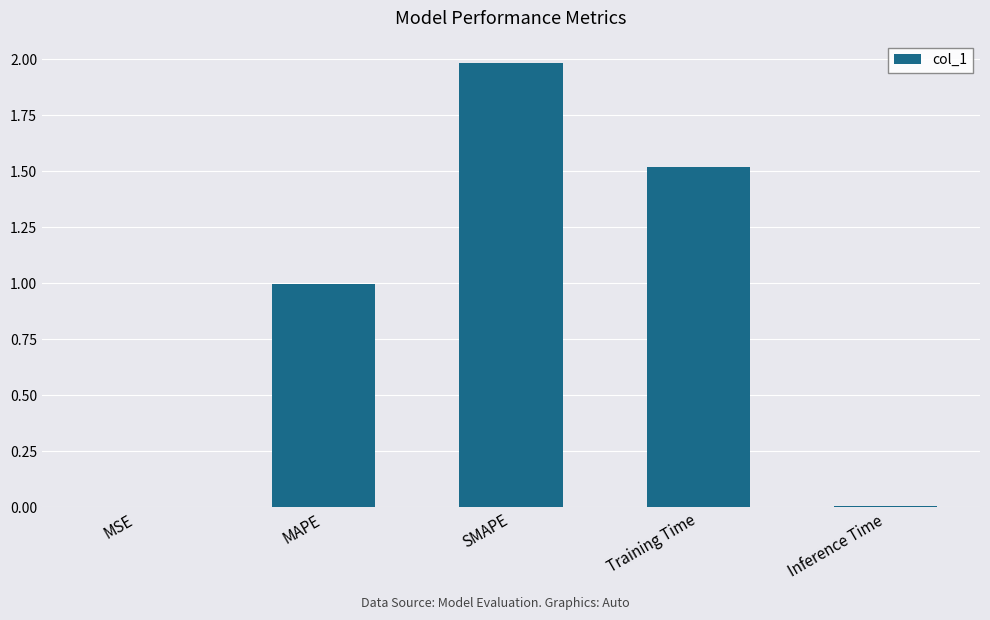

How many distinct data groups are displayed?

1